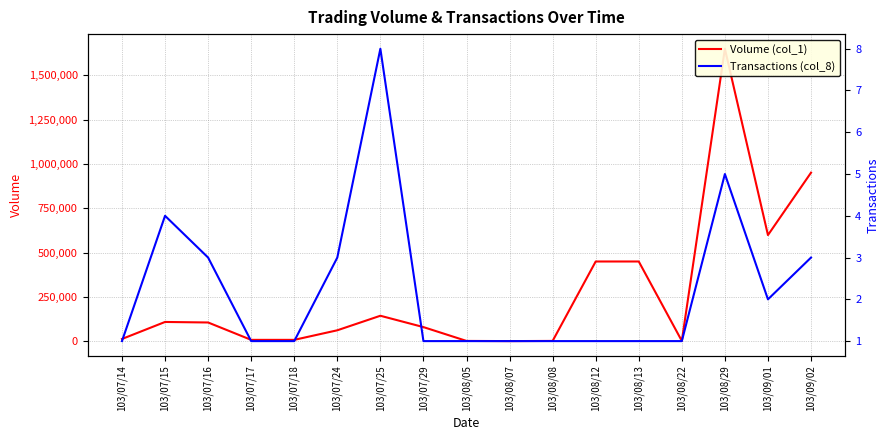

Which category has the lowest value in the Transactions (col_8) series?

103/07/14